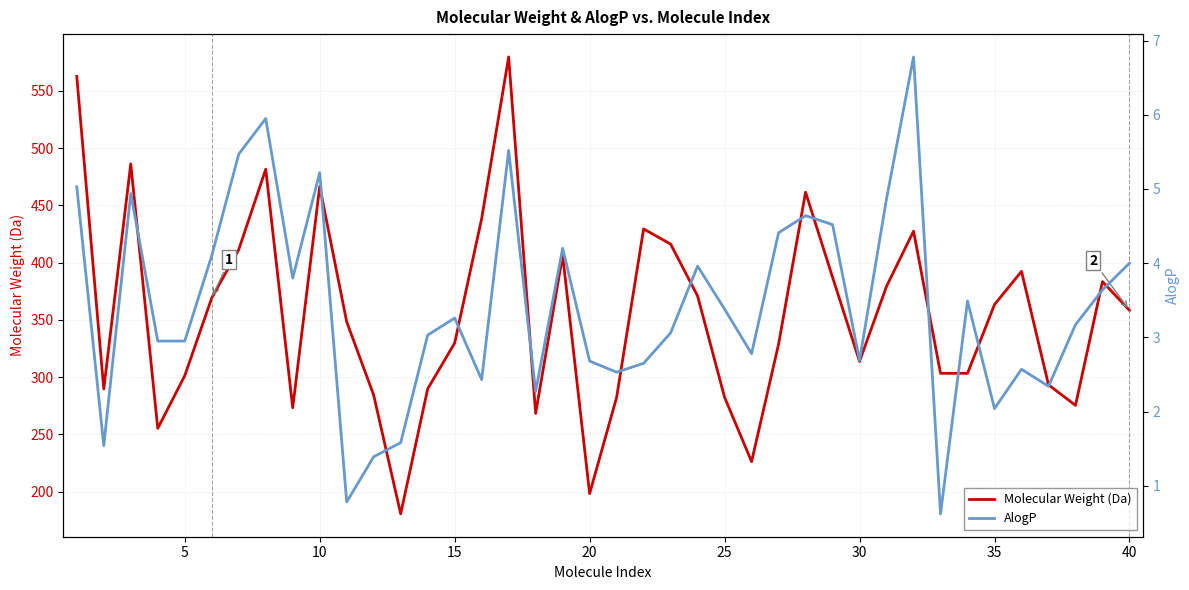

Is it true that Molecular Weight (Da) equals 469.6 at 15?

False